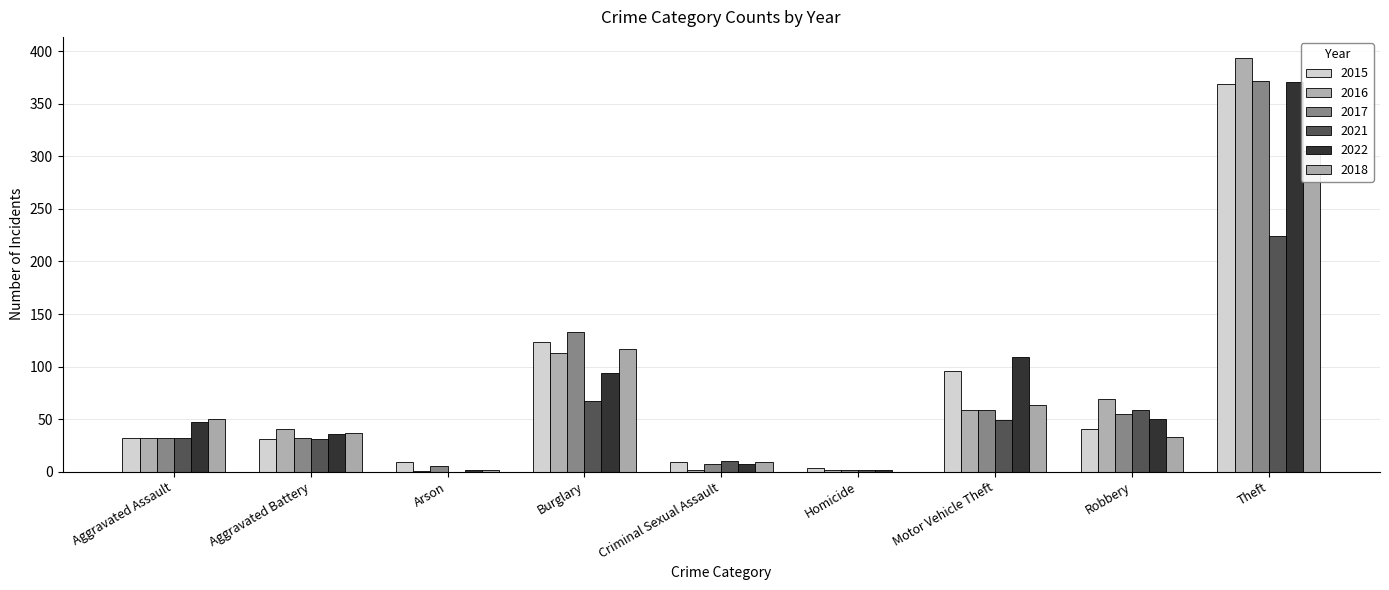

At Robbery, list the series in order from largest to smallest.

2016, 2021, 2017, 2022, 2015, 2018